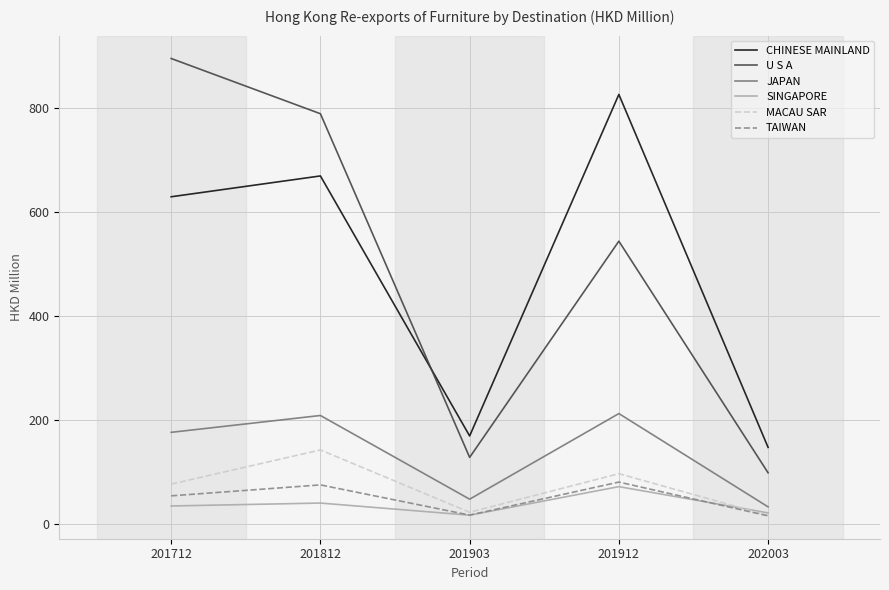

Is the value of U S A at 201903 greater than the value of SINGAPORE at 201912?

Yes